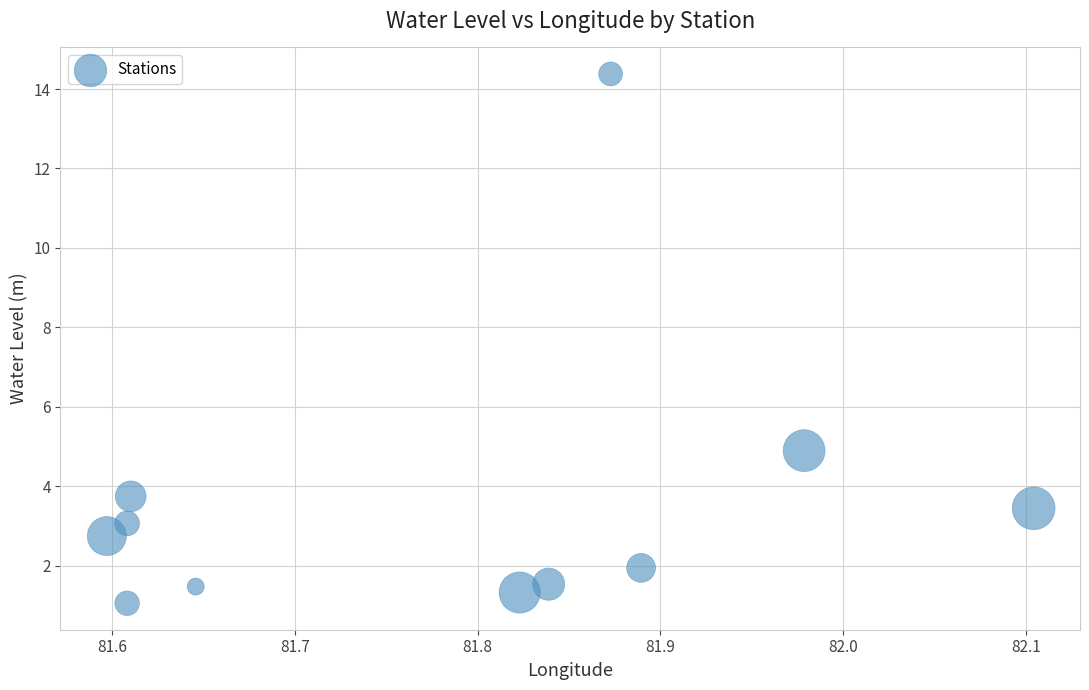

What Y value in the scatter plot is closest to 7?

4.9